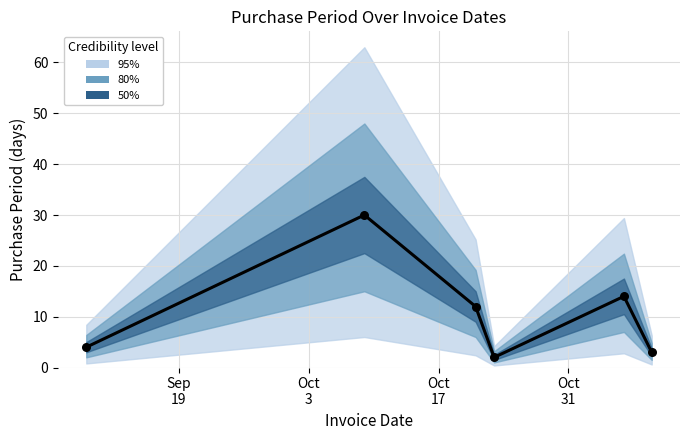

Which has a higher value, 2017-10-23 or 2017-09-09?

2017-09-09